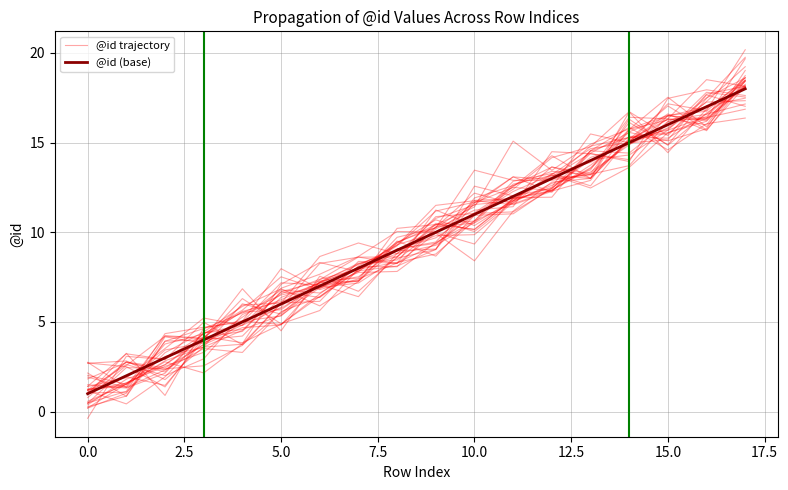

List the series in order of their overall mean, lowest first.

@id trajectory, @id (base)